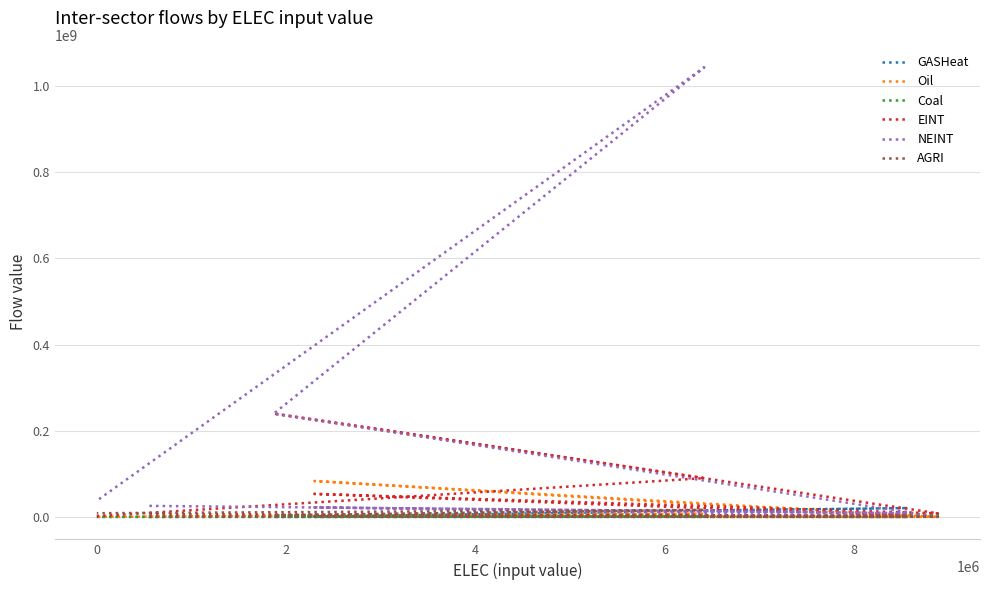

What is the label of the 5th point from the right?

2